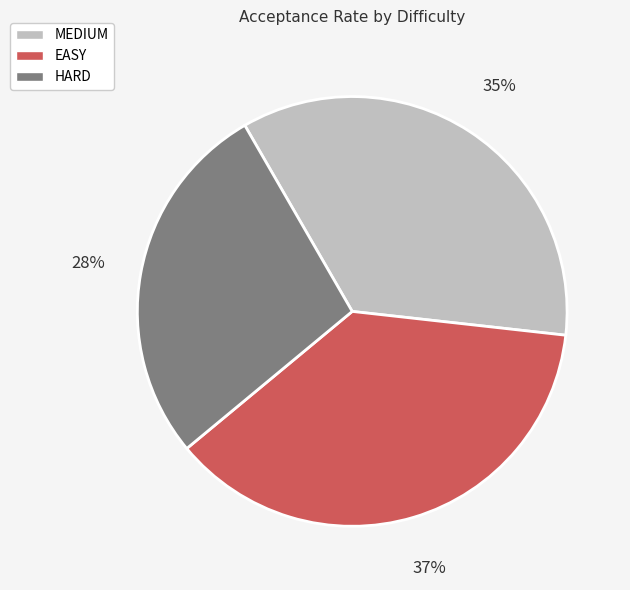

Rank the categories by value from highest to lowest.

EASY, MEDIUM, HARD